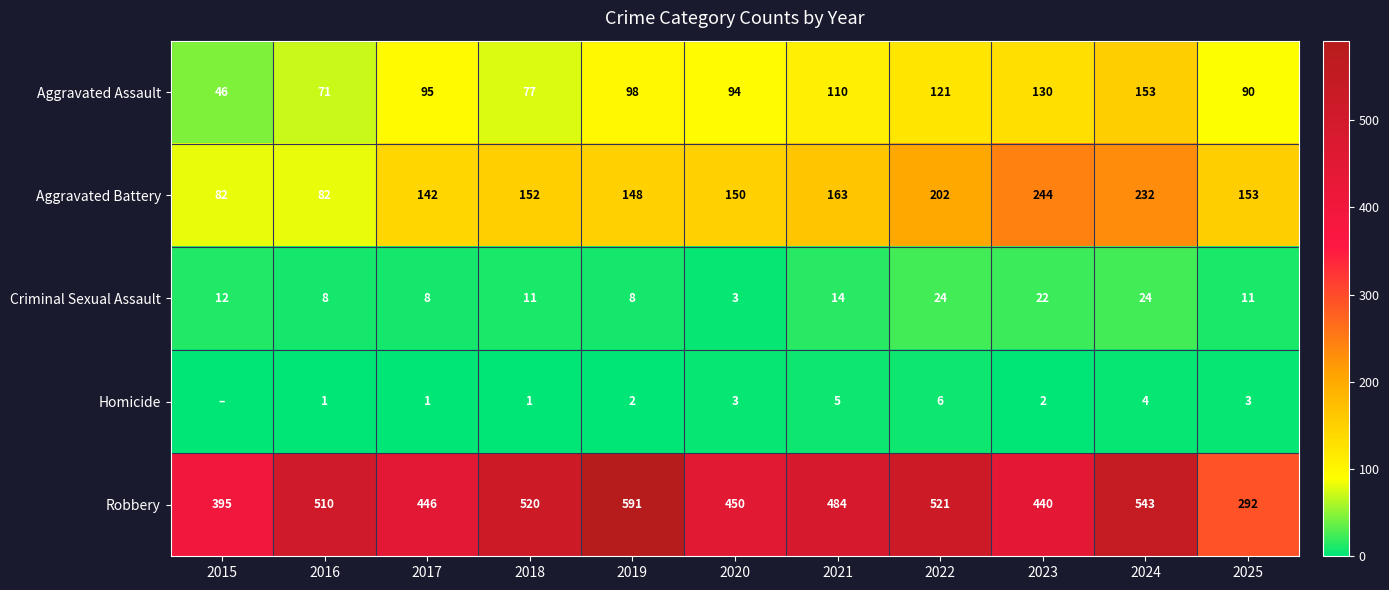

What is the difference between the highest and lowest values at 2025?

289